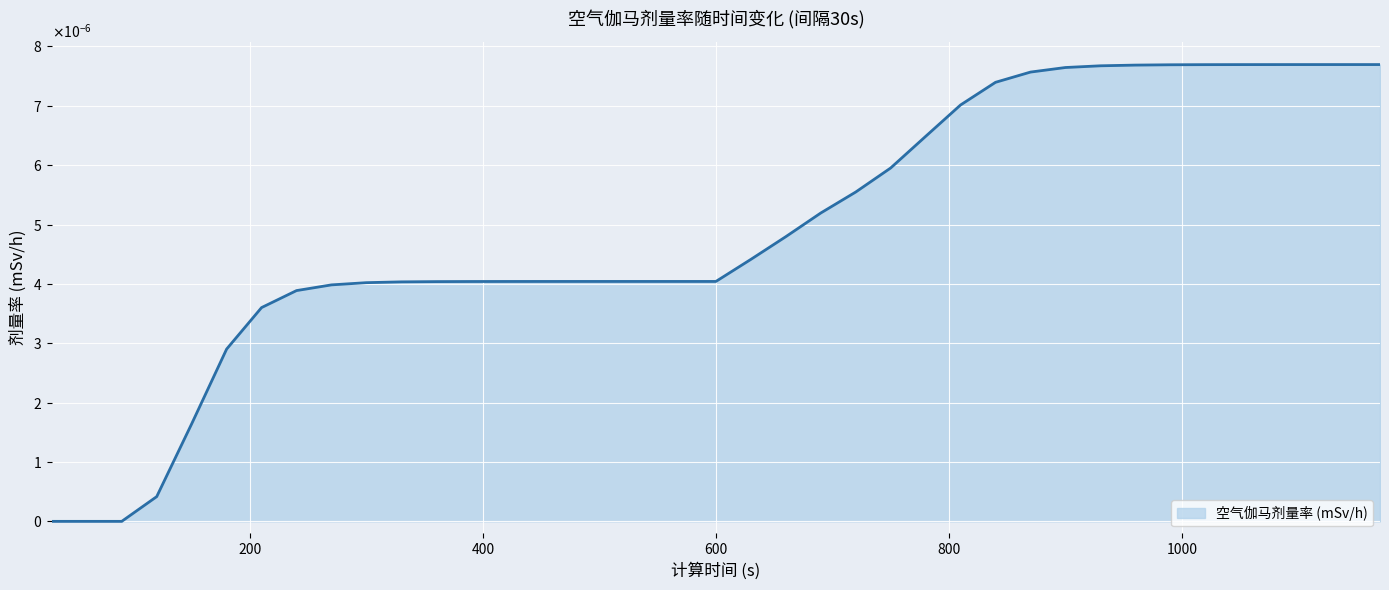

Does the chart display data point markers on the line(s)?

No